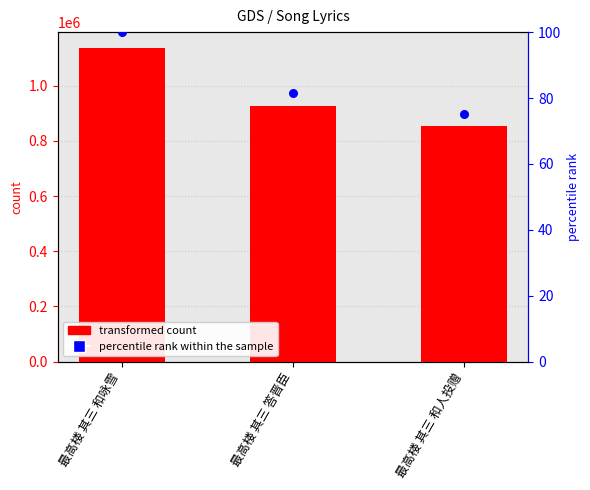

At how many categories does at least one series exceed 1075334?

1